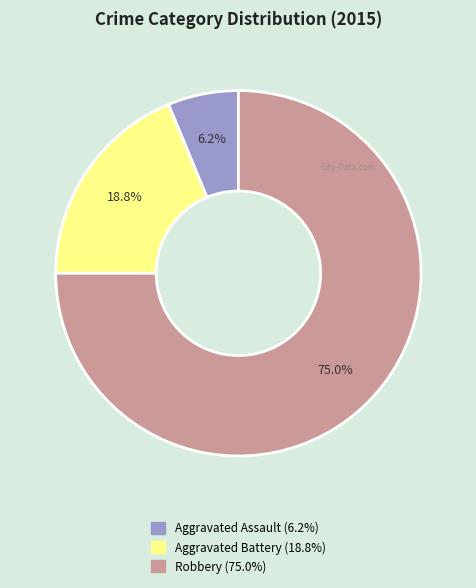

To the nearest percent, what percentage of the pie is Robbery?

75%